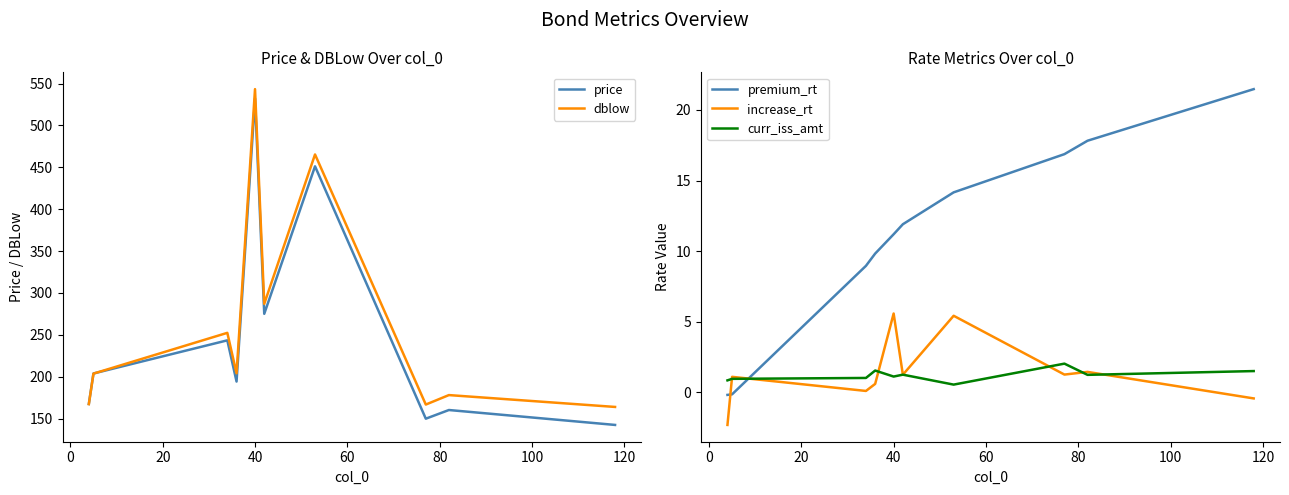

What is the highest value of the increase_rt series?

5.6